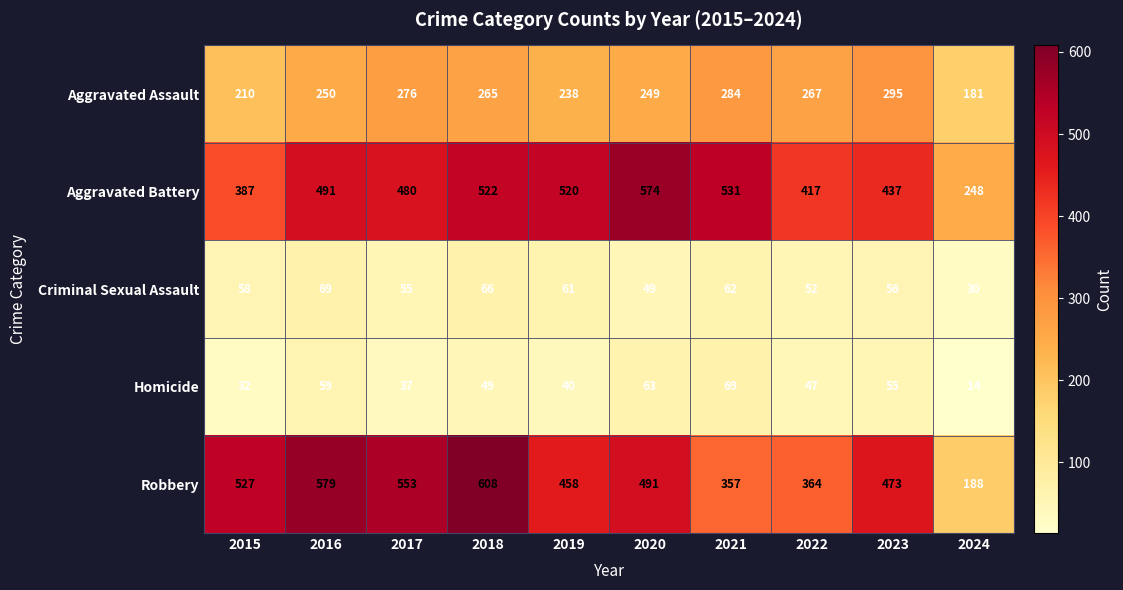

At how many categories does at least one series exceed 179?

10